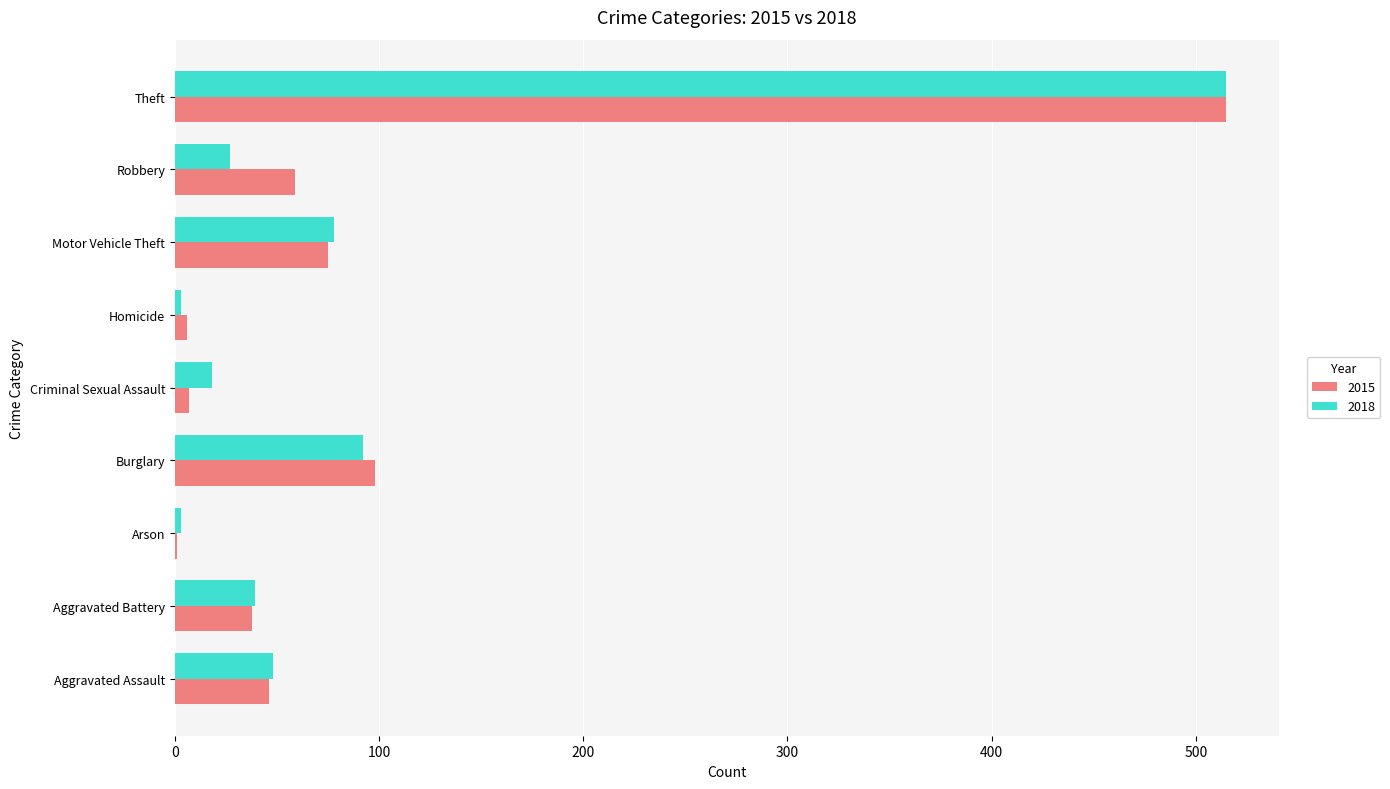

What is the sum of the 2018 values at Theft and Robbery?

542